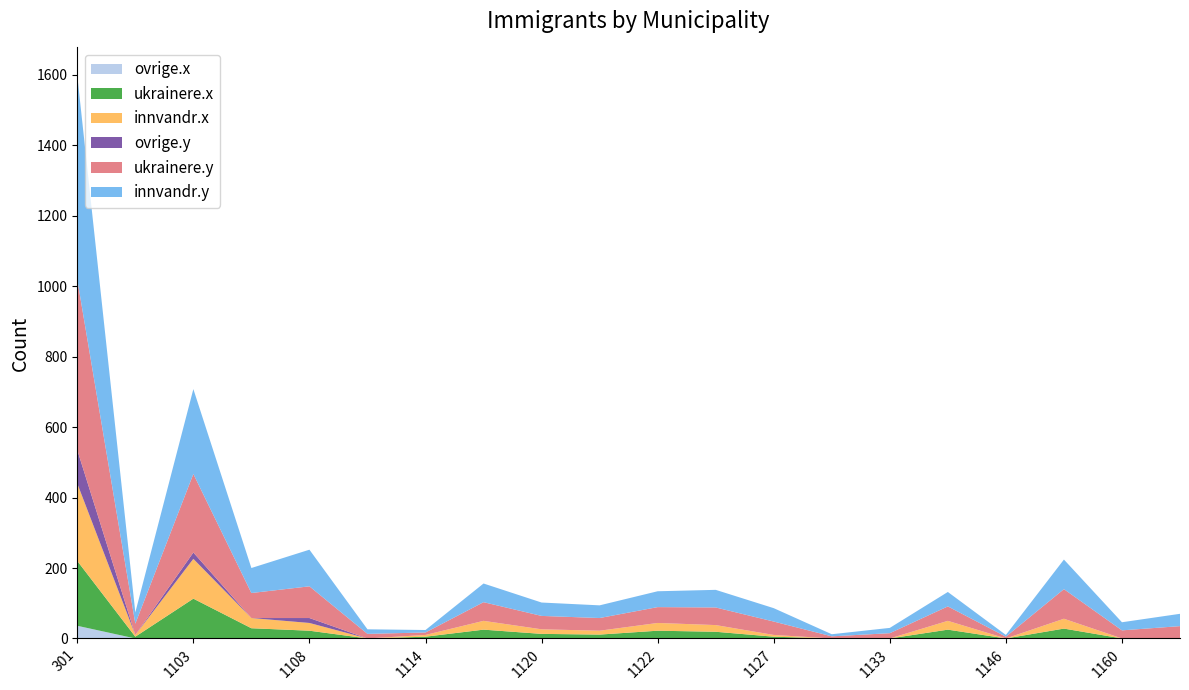

Reading left to right, what are all the values shown in this chart?

ovrige.x: 36	0	0	0	0	0	0	0	0	0	0	0	0	0	0	0	0	0	0	0
ukrainere.x: 184	5	113	29	22	0	5	25	13	11	22	19	5	0	0	25	0	28	0	0
innvandr.x: 220	5	113	29	22	0	5	25	13	11	22	19	5	0	0	25	0	28	0	0
ovrige.y: 95	0	18	0	14	0	0	0	0	0	0	0	0	0	0	0	0	0	0	0
ukrainere.y: 484	32	223	71	90	13	7	53	38	36	45	50	38	6	15	41	5	84	23	35
innvandr.y: 579	32	241	71	104	13	7	53	38	36	45	50	38	6	15	41	5	84	23	35